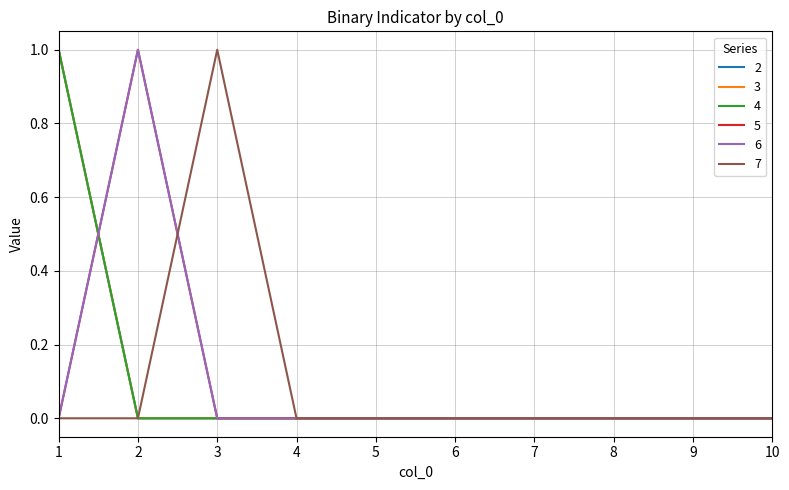

Is this an area chart (filled region under the line)?

No